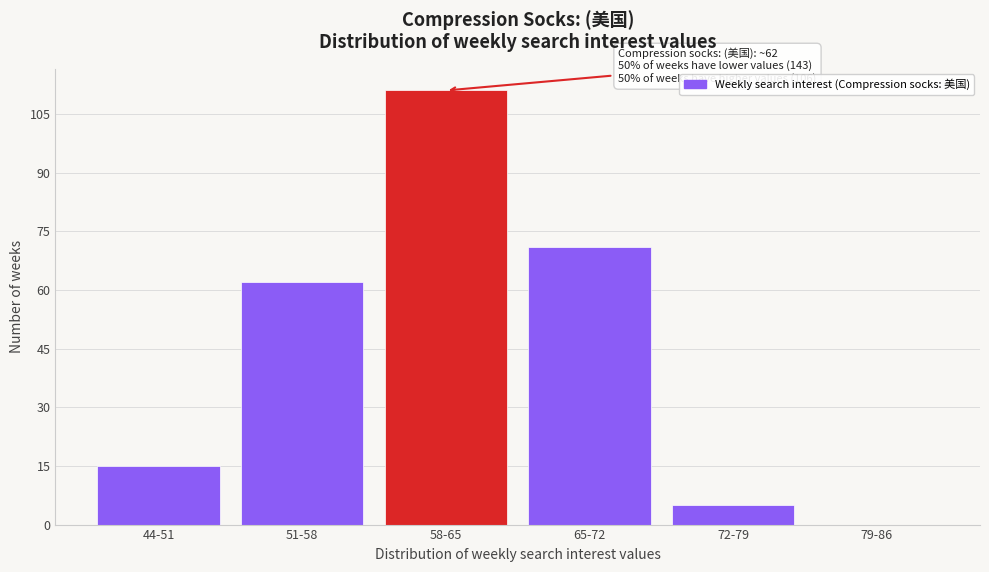

Reading left to right, transcribe all the data shown in this chart.

44-51=15	51-58=62	58-65=111	65-72=71	72-79=5	79-86=0